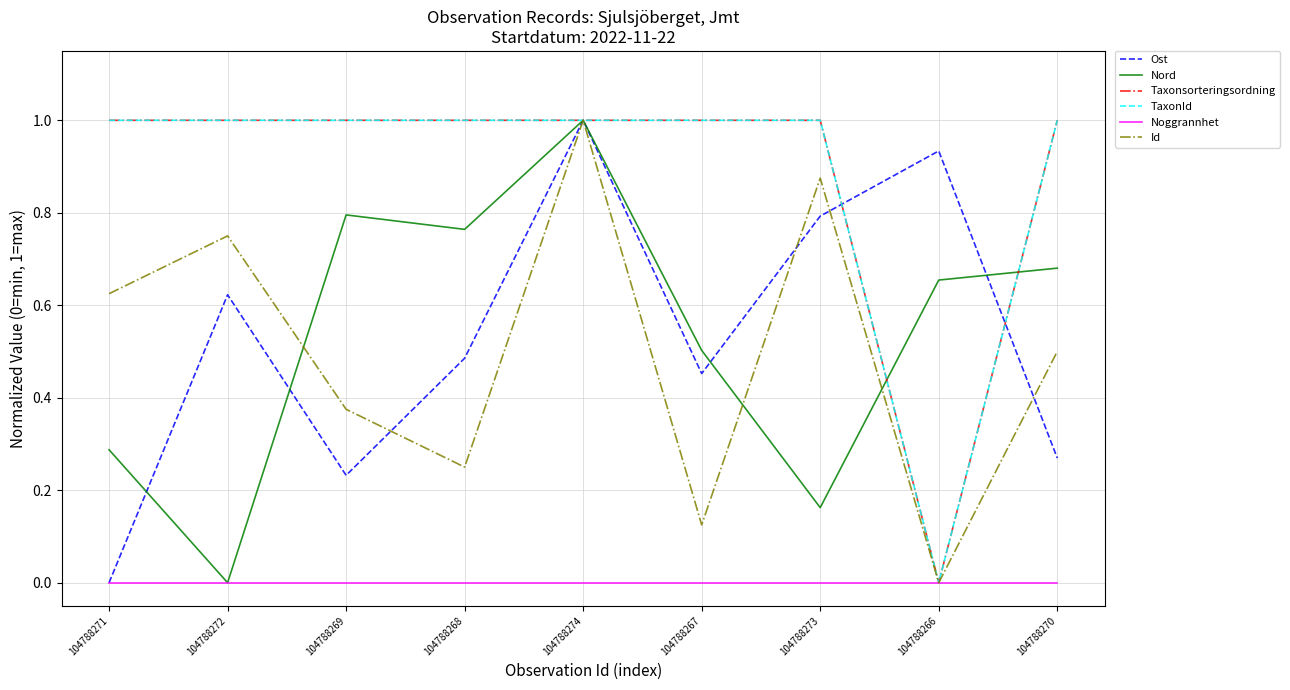

How many lines are shown in the chart?

6